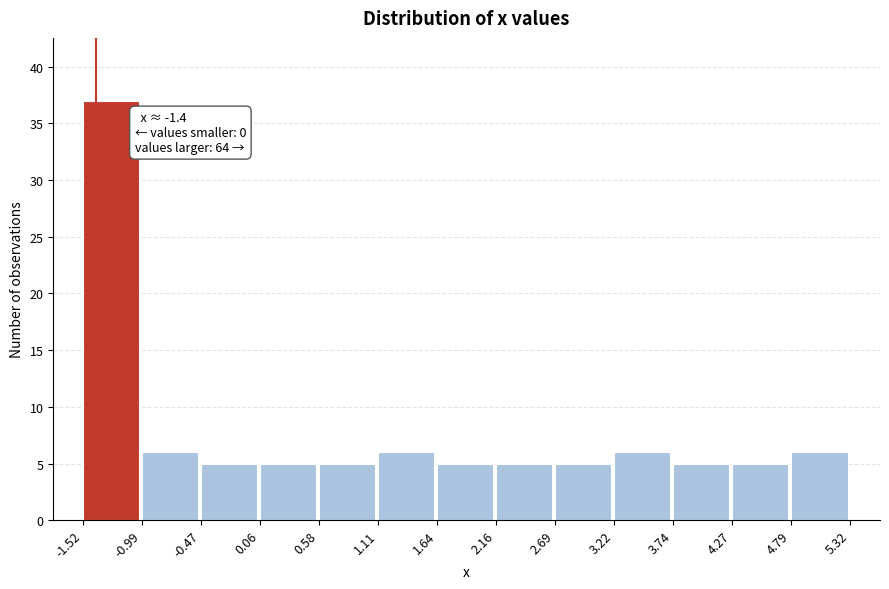

Over which range of the x-axis is the bar tallest?

-1.52 to -0.99